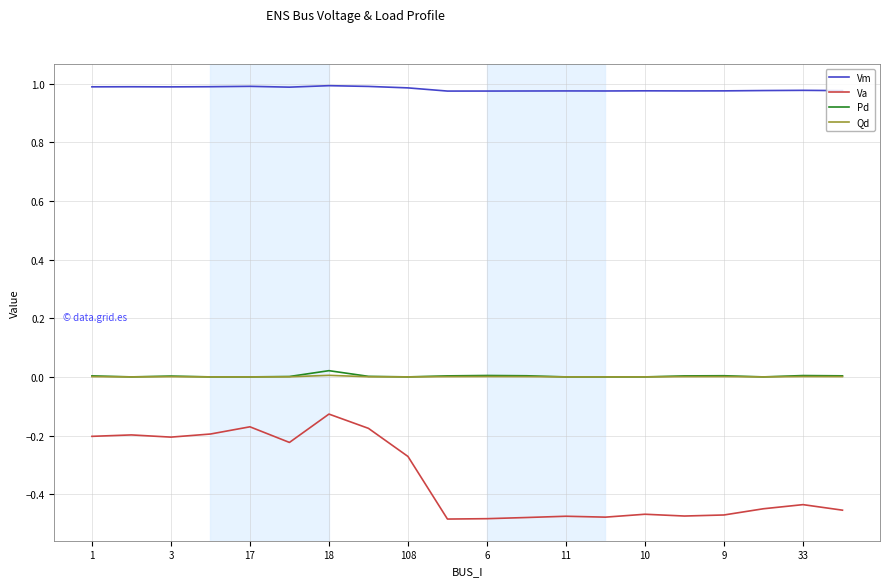

At how many categories does at least one series exceed 0?

20